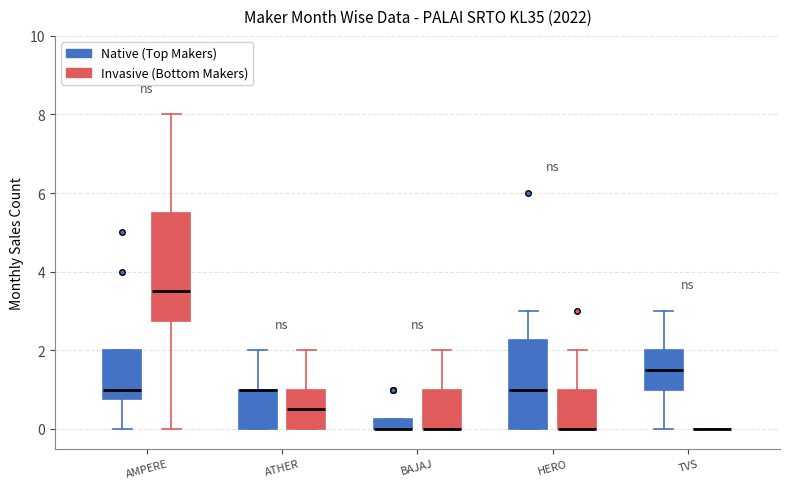

Where does the upper whisker of the box for HERO (Invasive (Bottom Makers)) end on the y-axis? The values are not printed on the chart, so give them approximately, as read against the axis.

2.0